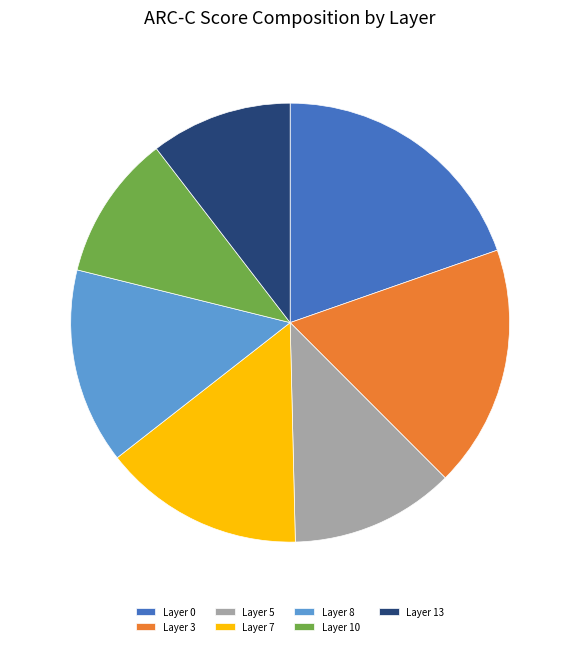

Which slice is the largest?

Layer 0